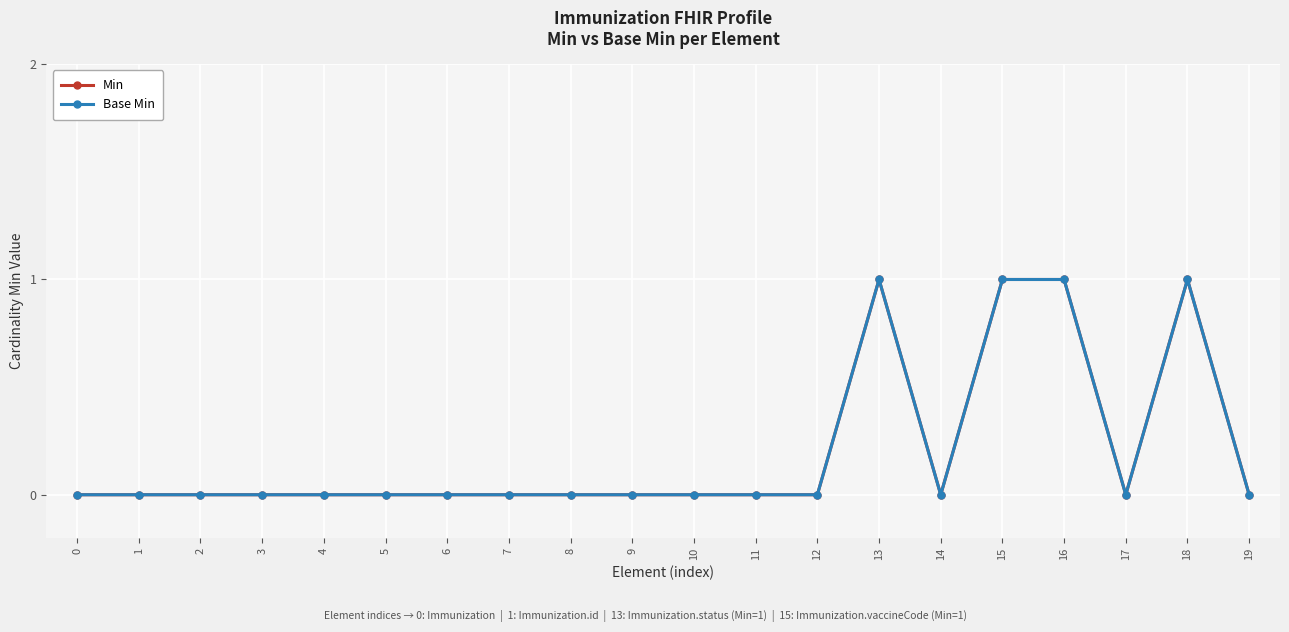

Rank the categories by Min value from highest to lowest.

13, 15, 16, 18, 0, 1, 2, 3, 4, 5, 6, 7, 8, 9, 10, 11, 12, 14, 17, 19